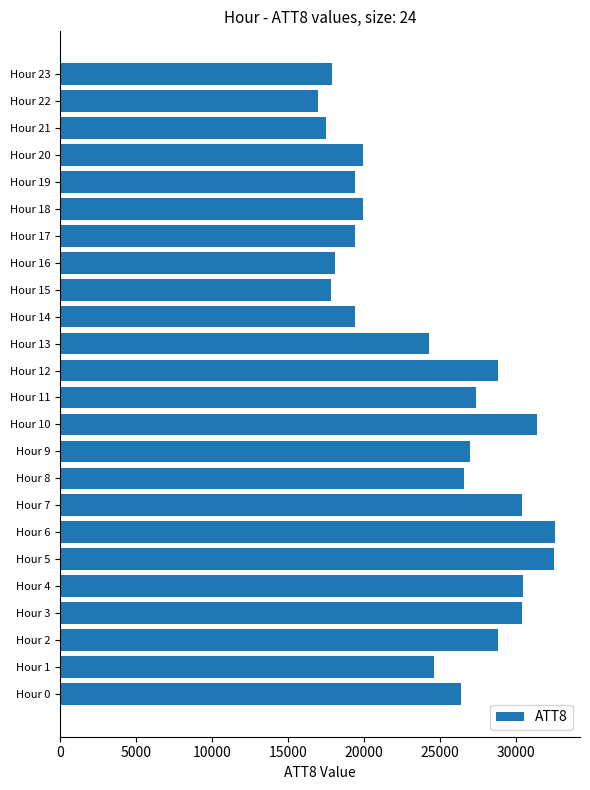

The value at Hour 15 is 17800. True or false?

True